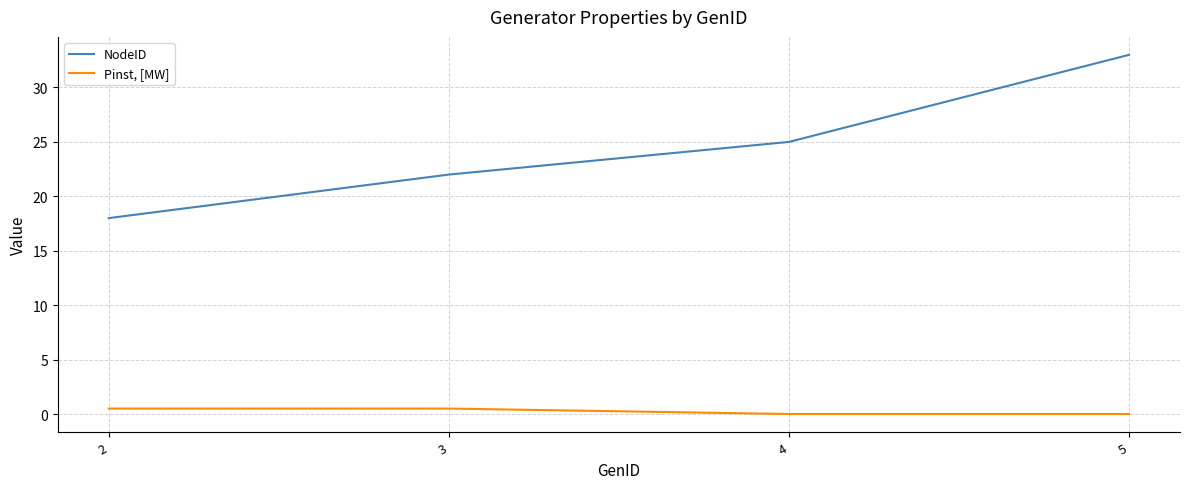

True or false: Pinst, [MW] and NodeID cross at least once.

False